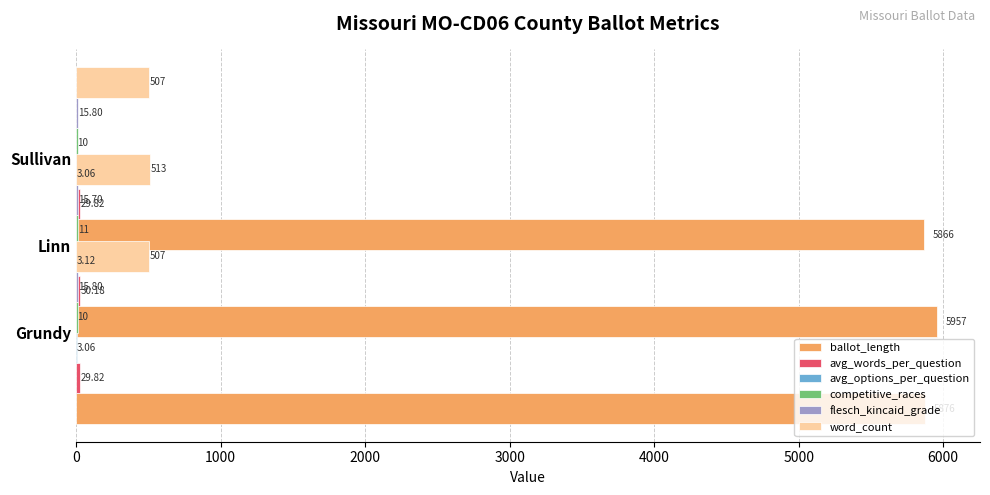

How many groups of bars are there?

3